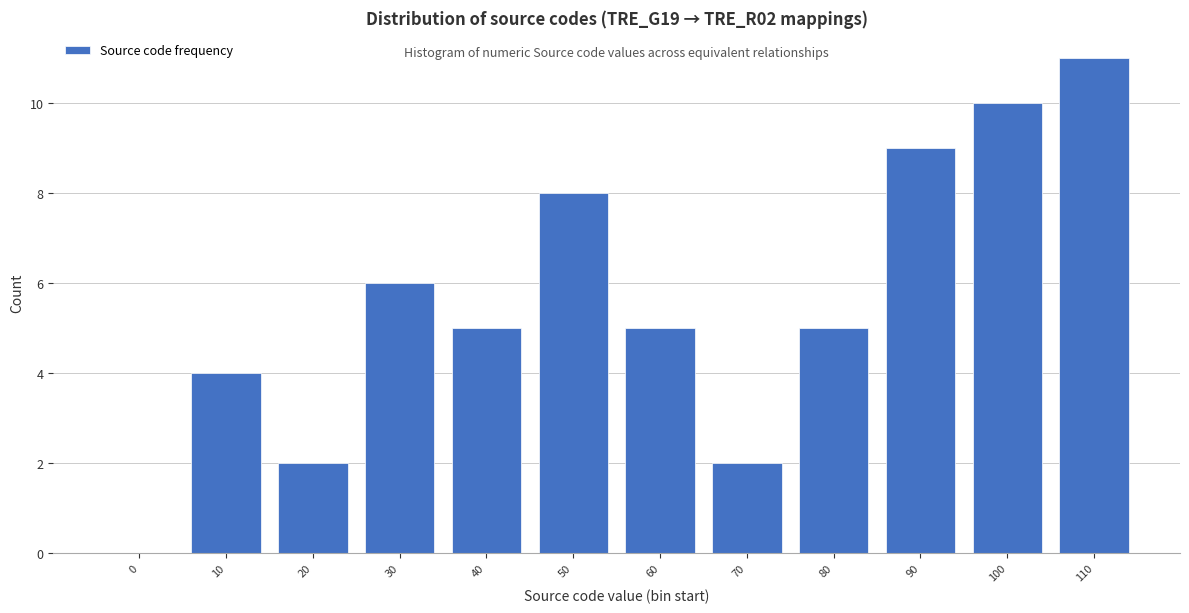

Reading right to left, transcribe all the data shown in this chart.

110=11	100=10	90=9	80=5	70=2	60=5	50=8	40=5	30=6	20=2	10=4	0=0